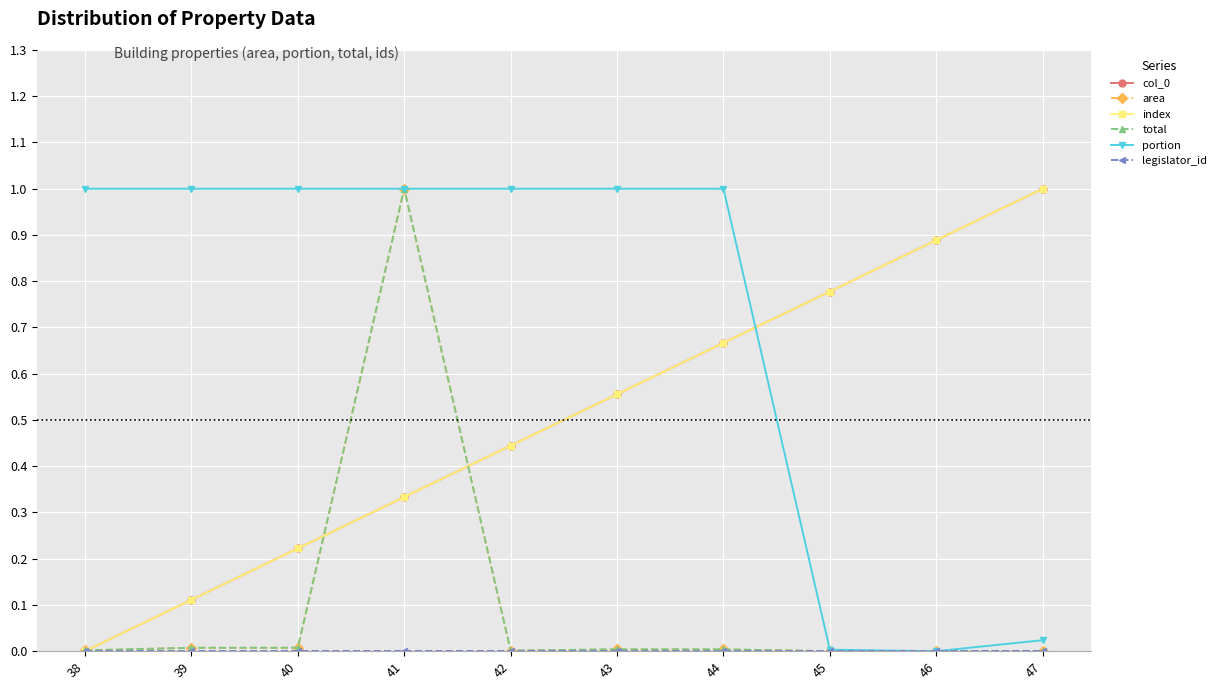

Which label corresponds to the largest value in the chart?

47